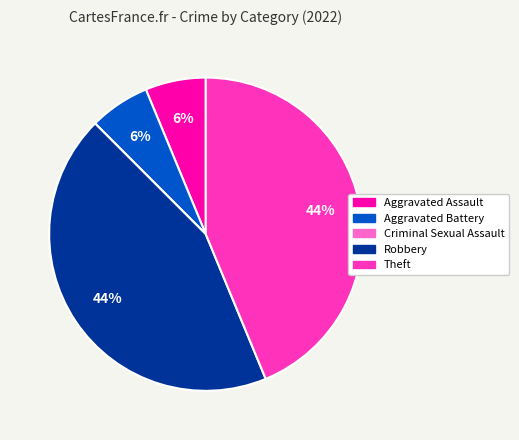

The Aggravated Battery slice represents 19% of the pie. True or false?

False